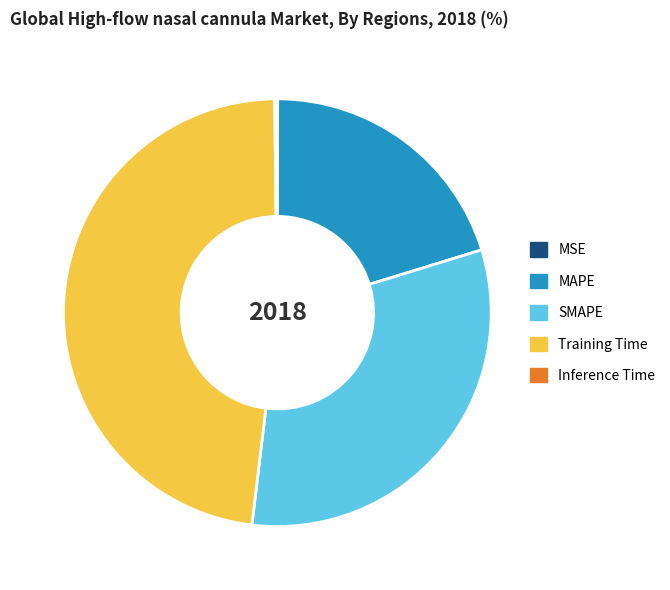

What is the largest slice in the pie chart?

Training Time